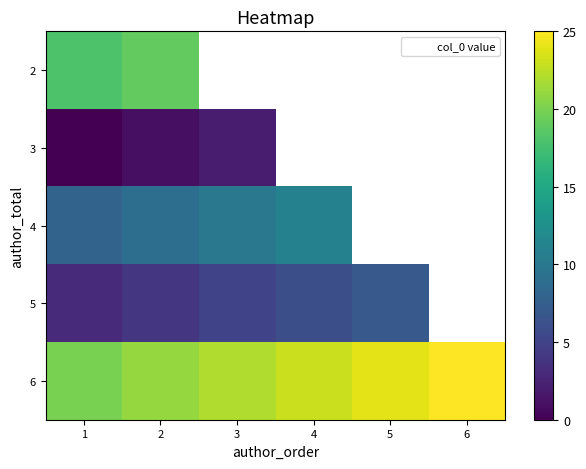

Is the value of 6 at 4 greater than the value of 5 at 6?

No